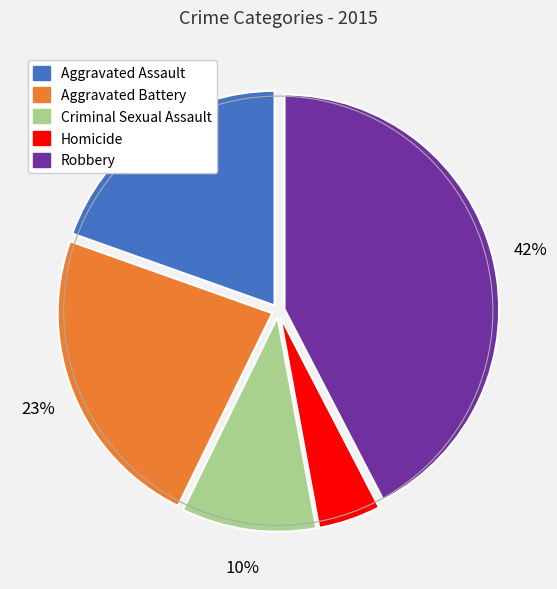

Which category has the biggest portion of the pie?

Robbery